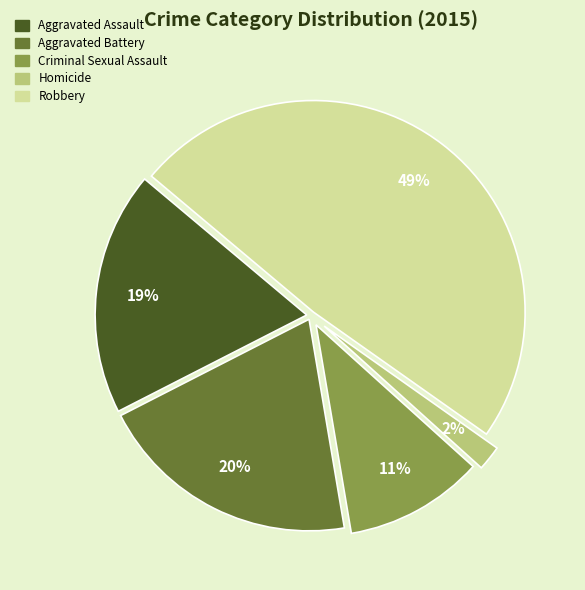

True or false: Homicide accounts for 2% of the total.

True